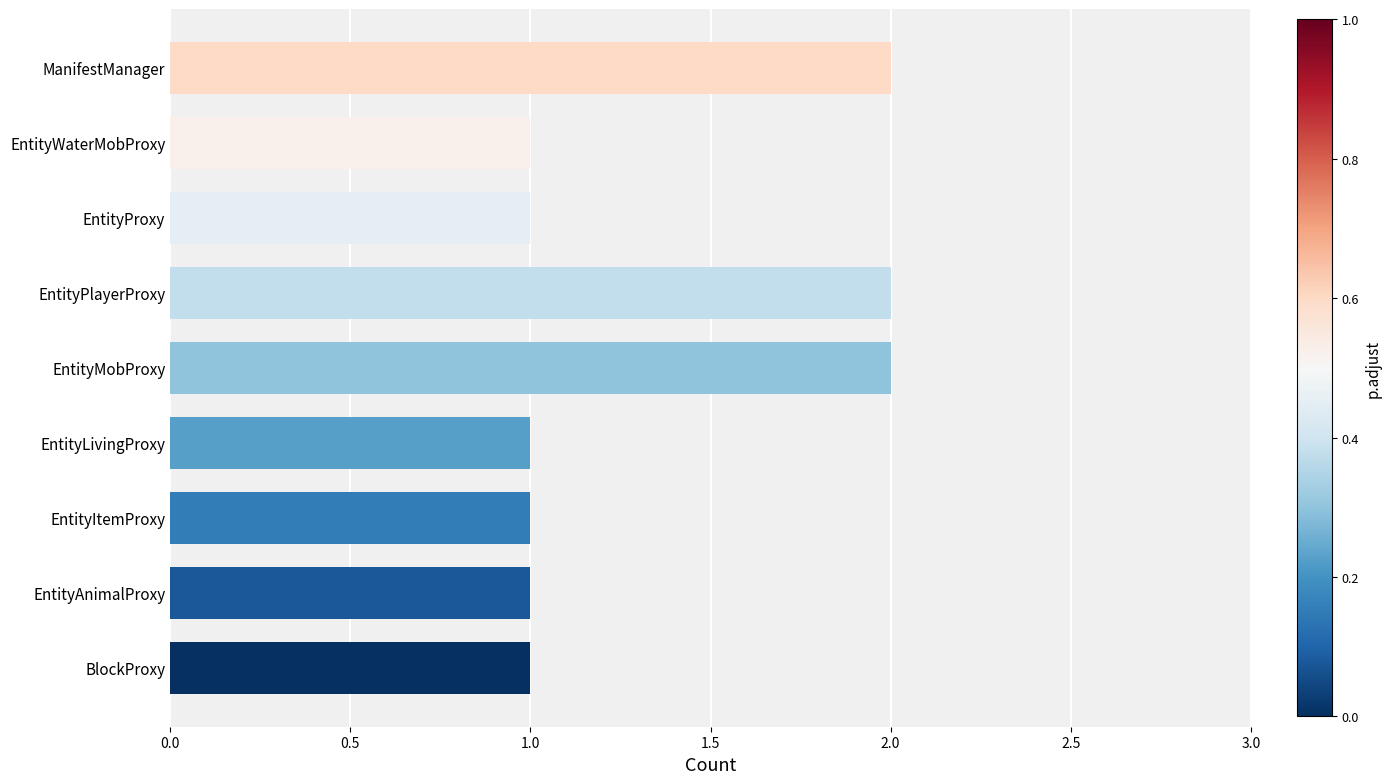

What is the smallest value displayed?

1